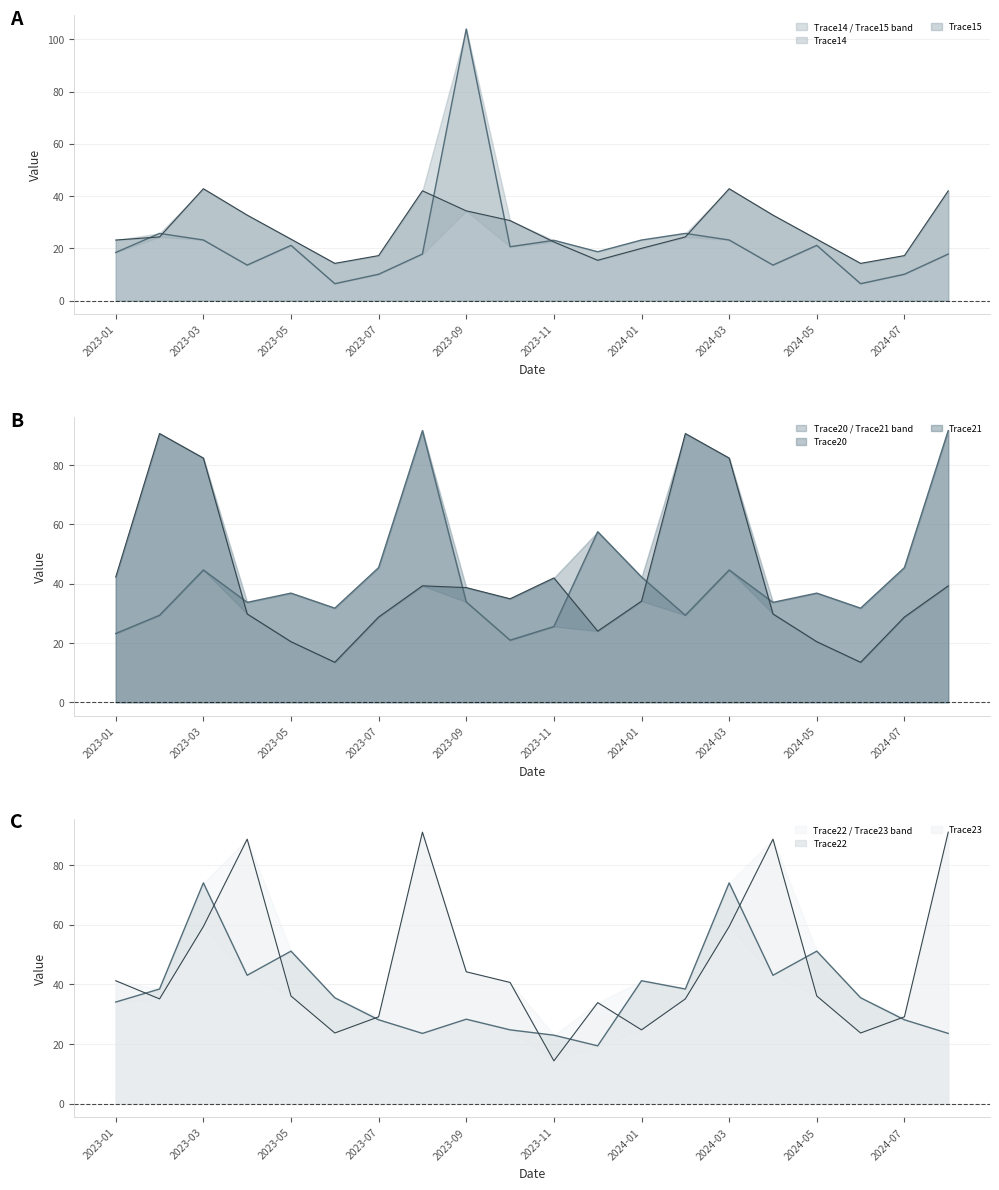

What is the spread (max minus min) of values at 2024-07?

35.3